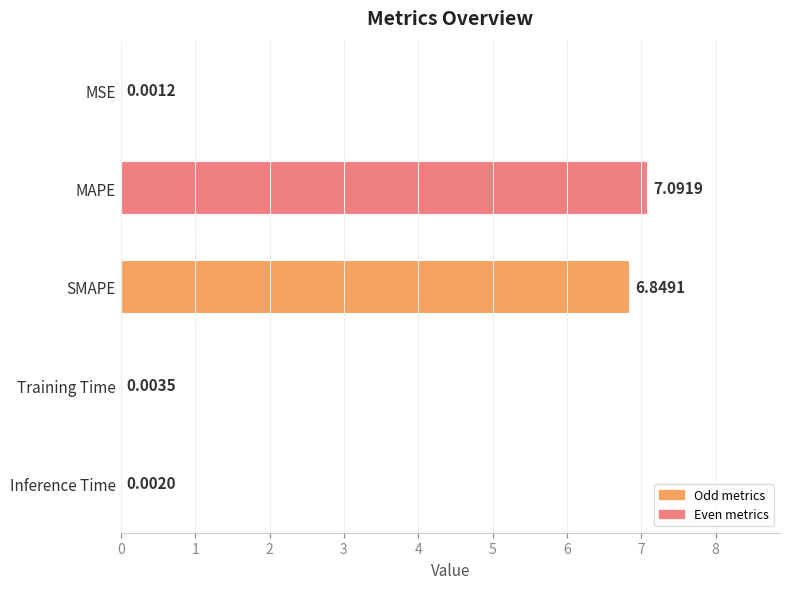

Does the chart contain stacked bars?

No